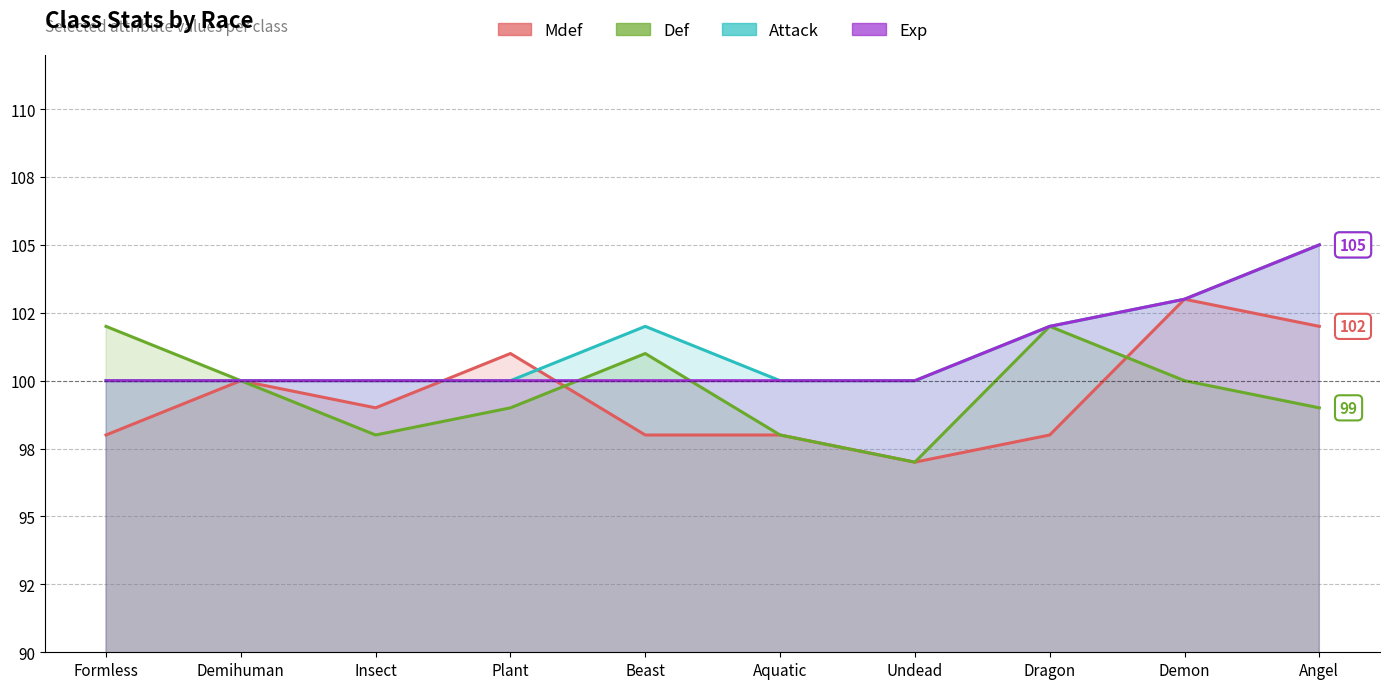

Reading left to right, list all the values displayed in this chart.

Mdef: 98	100	99	101	98	98	97	98	103	102
Def: 102	100	98	99	101	98	97	102	100	99
Attack: 100	100	100	100	102	100	100	102	103	105
Exp: 100	100	100	100	100	100	100	102	103	105